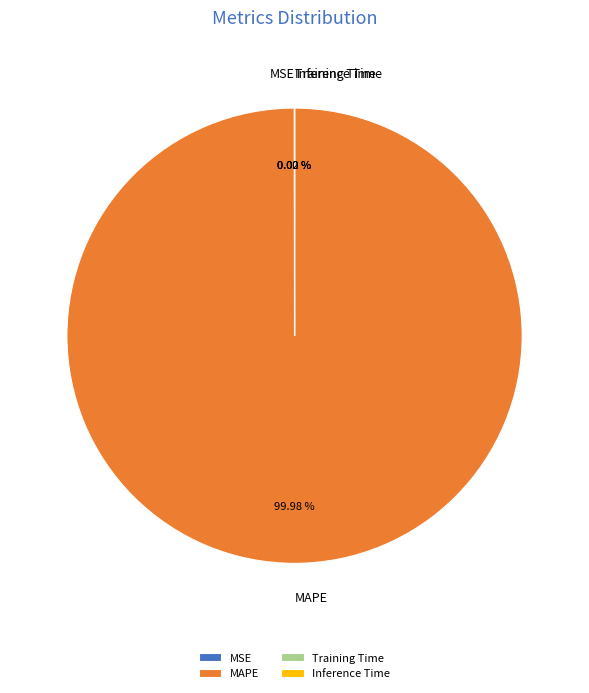

What is the largest slice in the pie chart?

MAPE